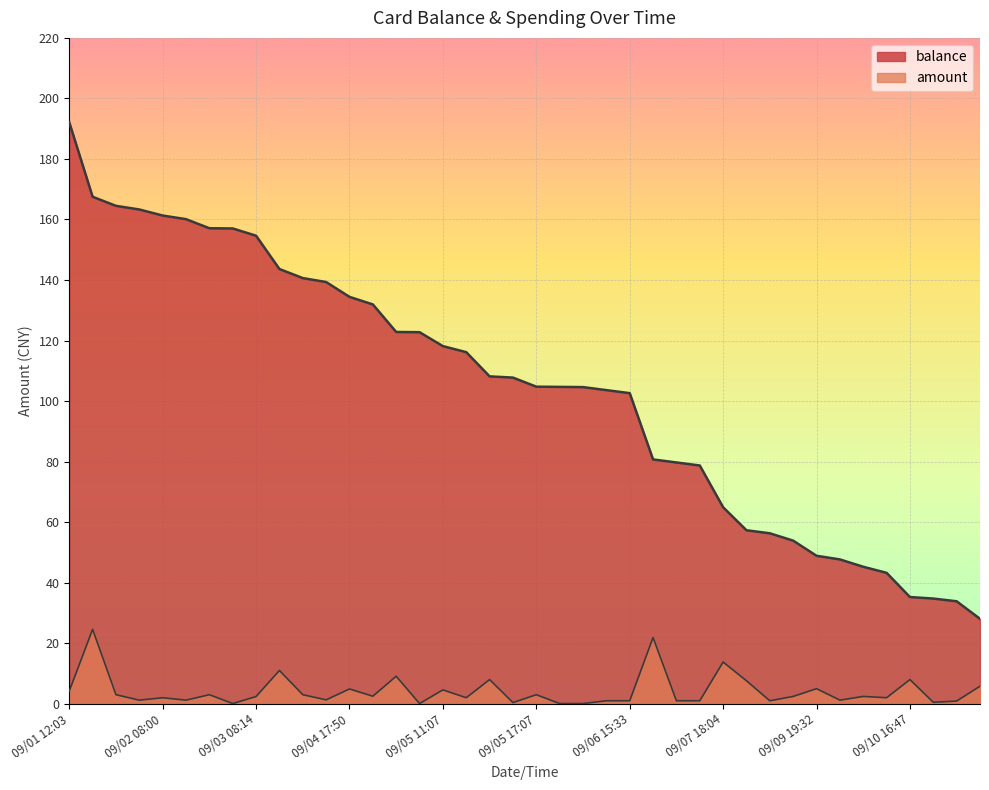

Where does the amount series first go above 2?

09/01 12:03